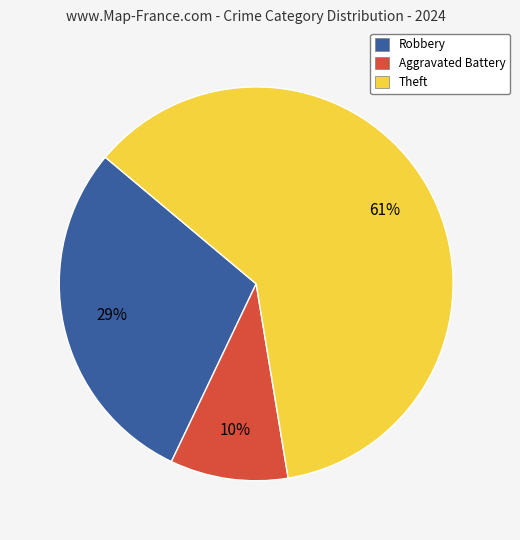

Is there a majority slice in this chart?

Yes